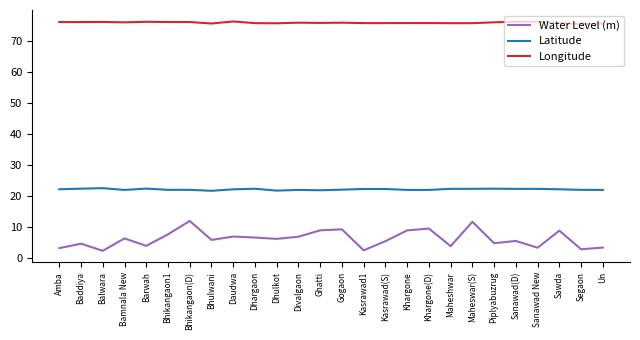

True or false: Latitude and Longitude intersect in this chart.

False